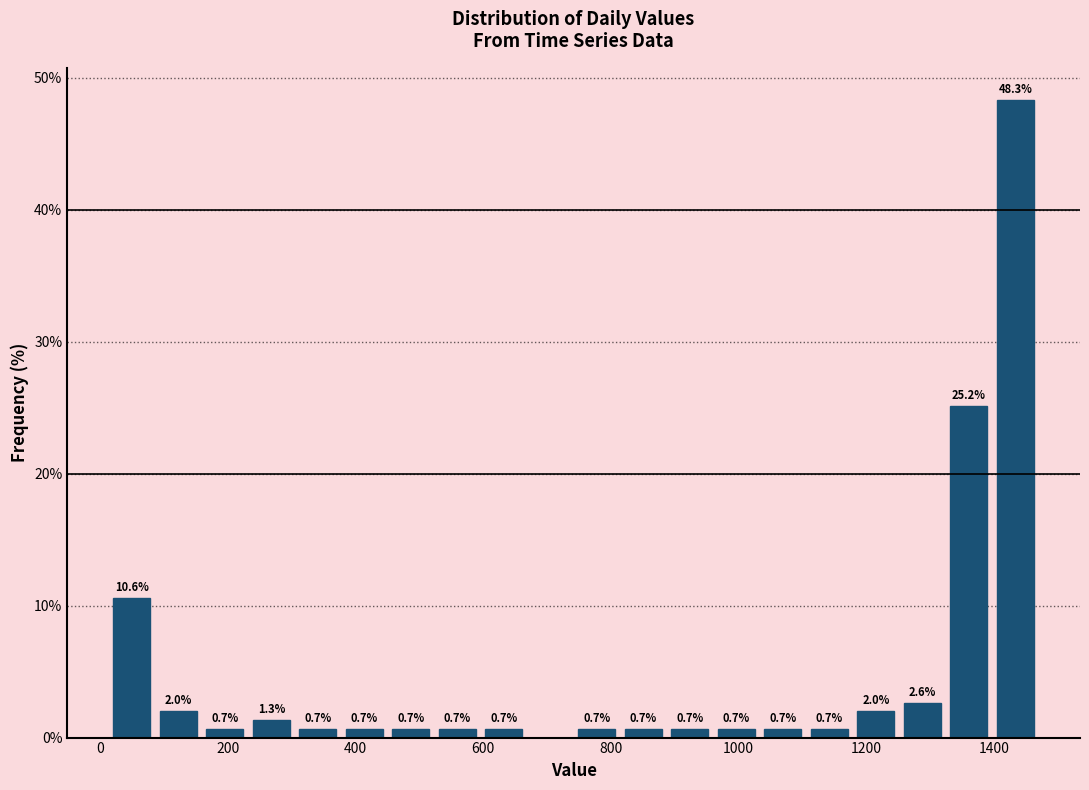

Around what value on the x-axis is the tallest bar? Give the approximate position of its centre, as read against the axis.

1440